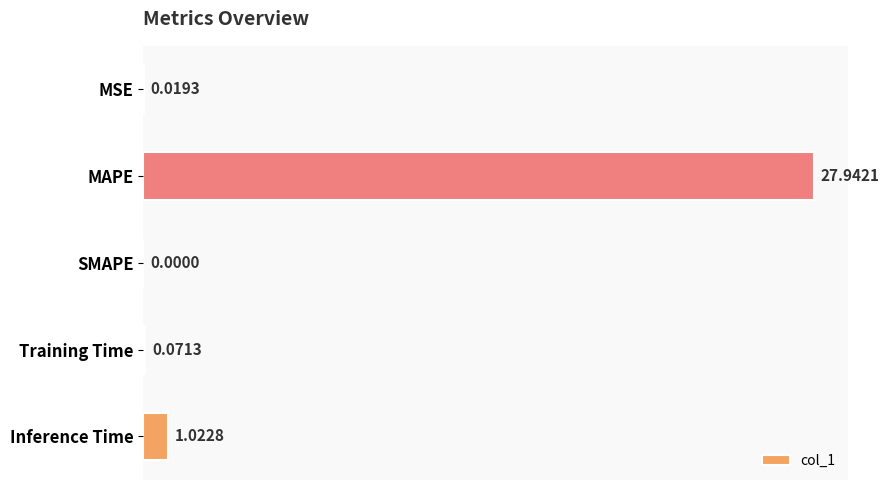

What is the change in value from MSE to MAPE?

+27.9